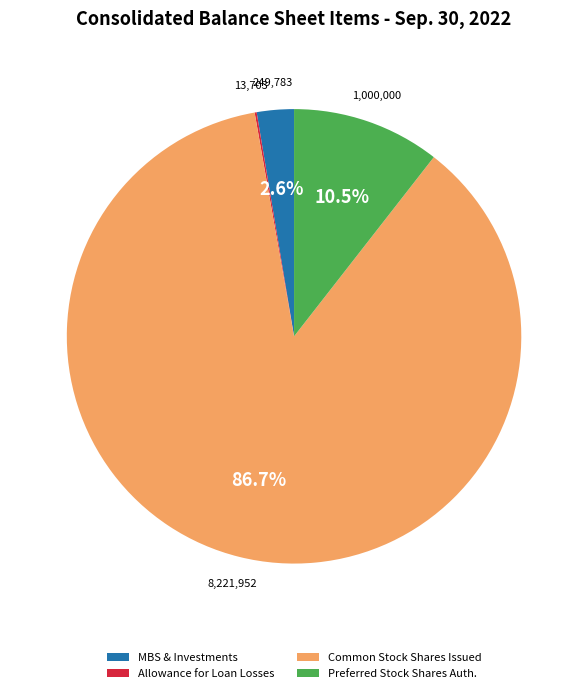

Combined, do Preferred Stock Shares Auth. and Common Stock Shares Issued account for over 50%?

Yes